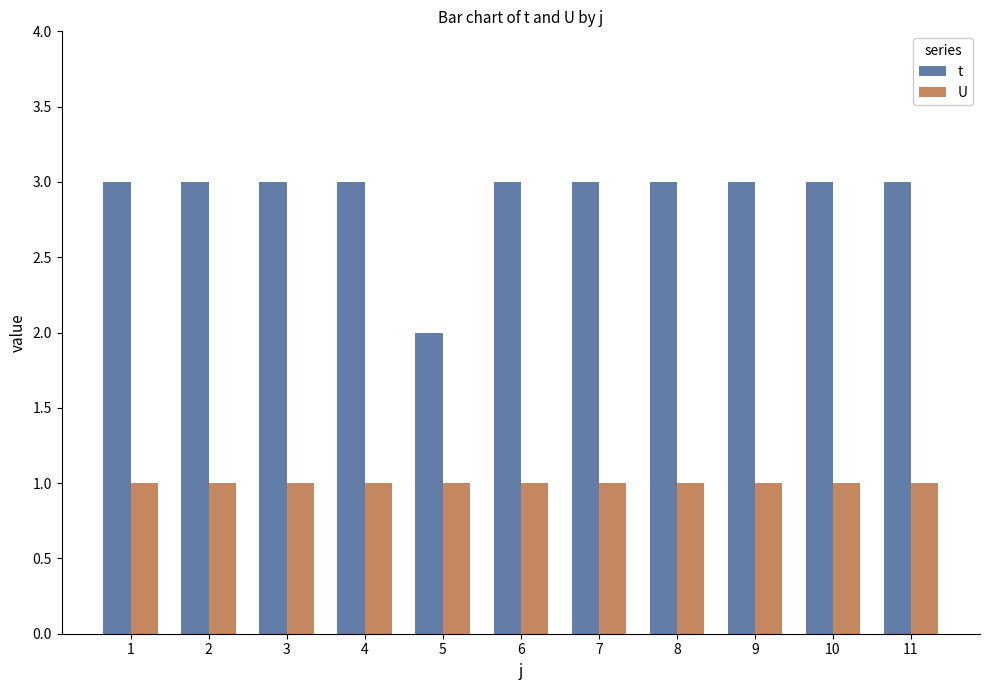

The value of U at 5 is 0. True or false?

False